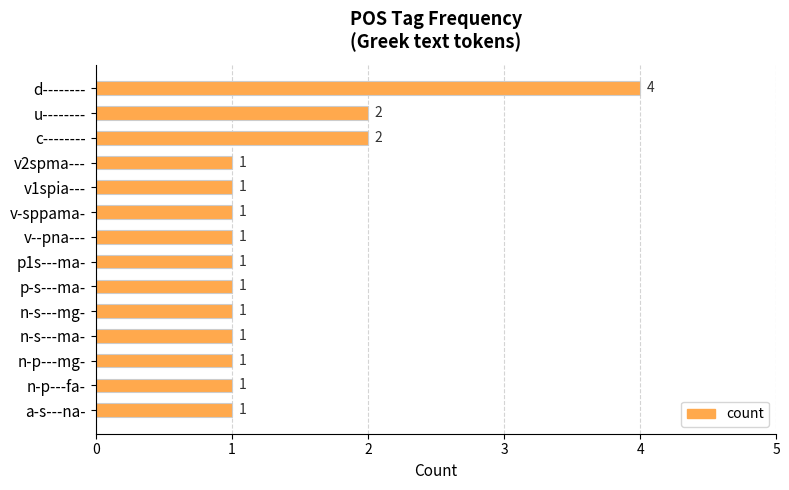

What is the average value?

1